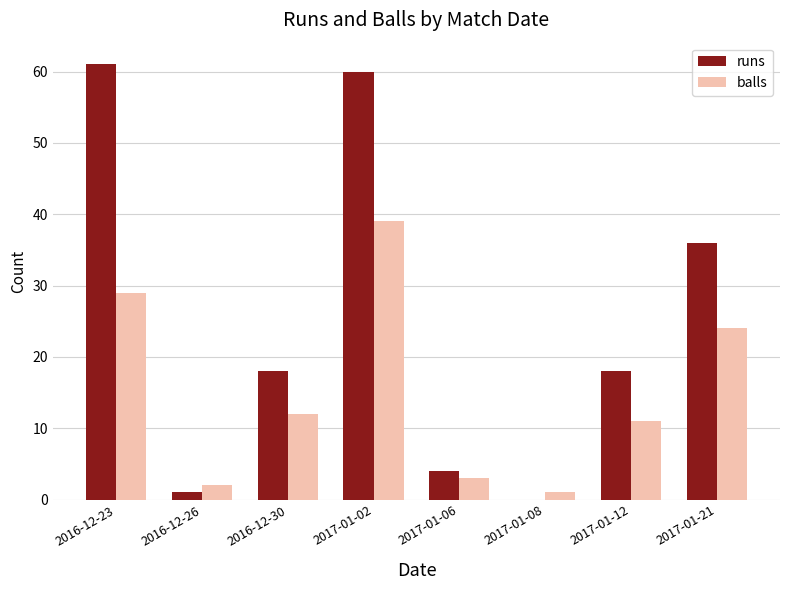

Is the value of runs at 2016-12-23 greater than the value of balls at 2017-01-12?

Yes